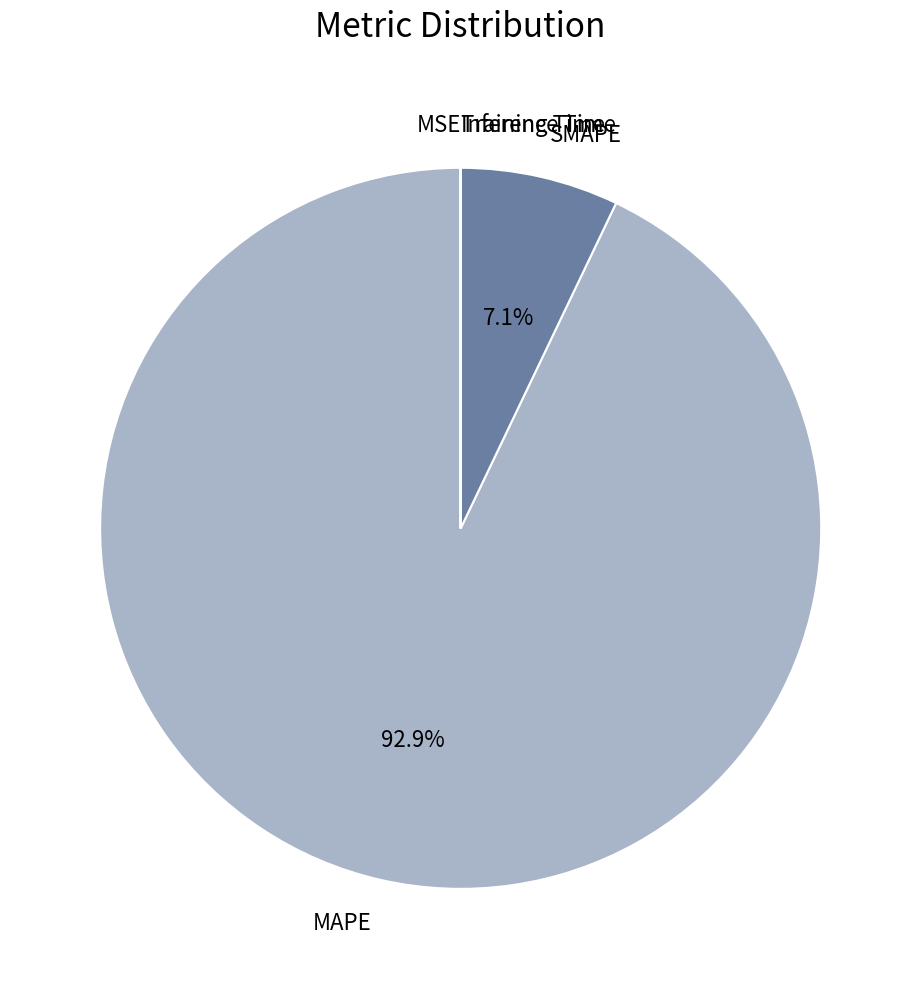

Which category accounts for the majority?

MAPE